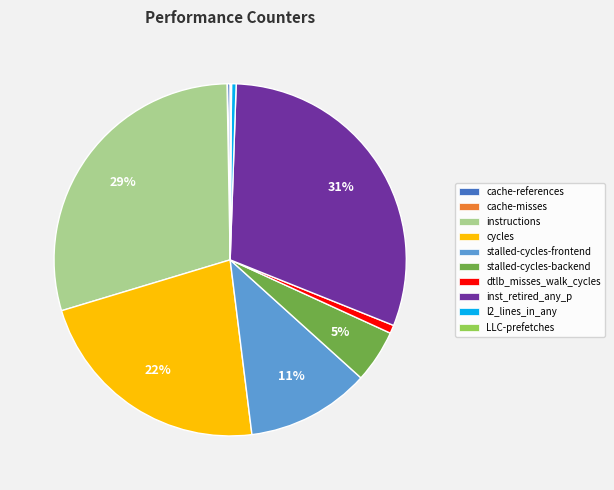

Combined, do l2_lines_in_any and cycles account for over 50%?

No